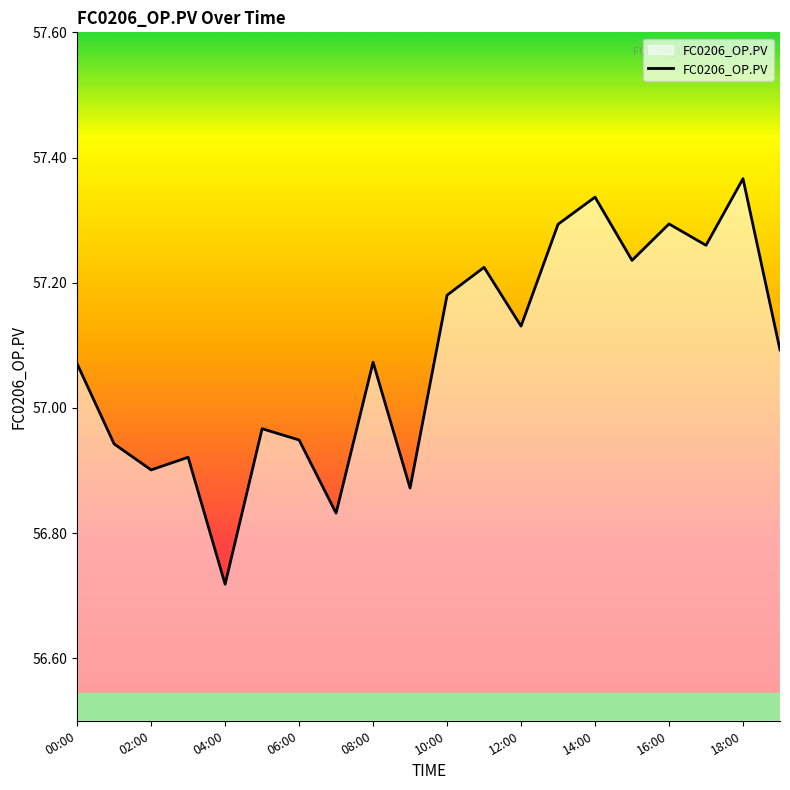

What is the difference between the maximum and minimum values?

0.6